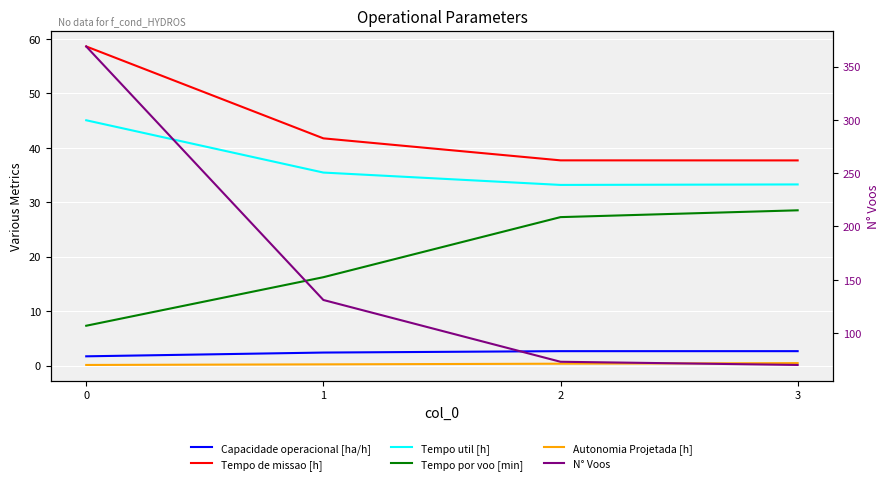

What is the average value of the Capacidade operacional [ha/h] series?

2.4